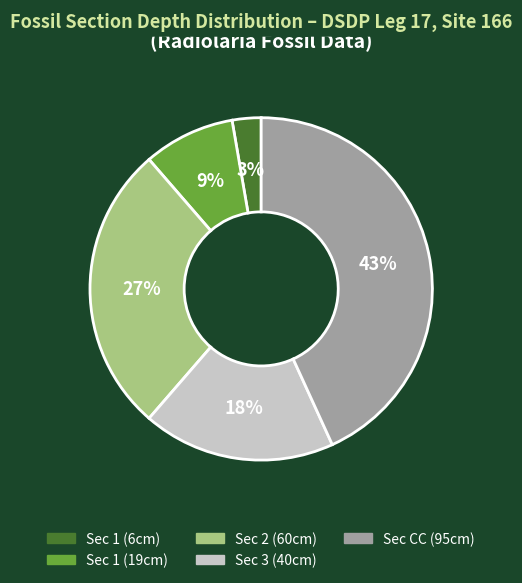

Does any single category account for the majority?

No